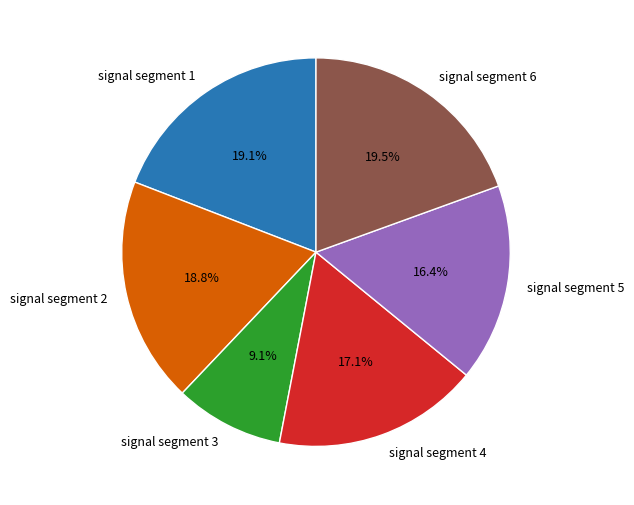

Is there any slice that represents more than half of the pie?

No